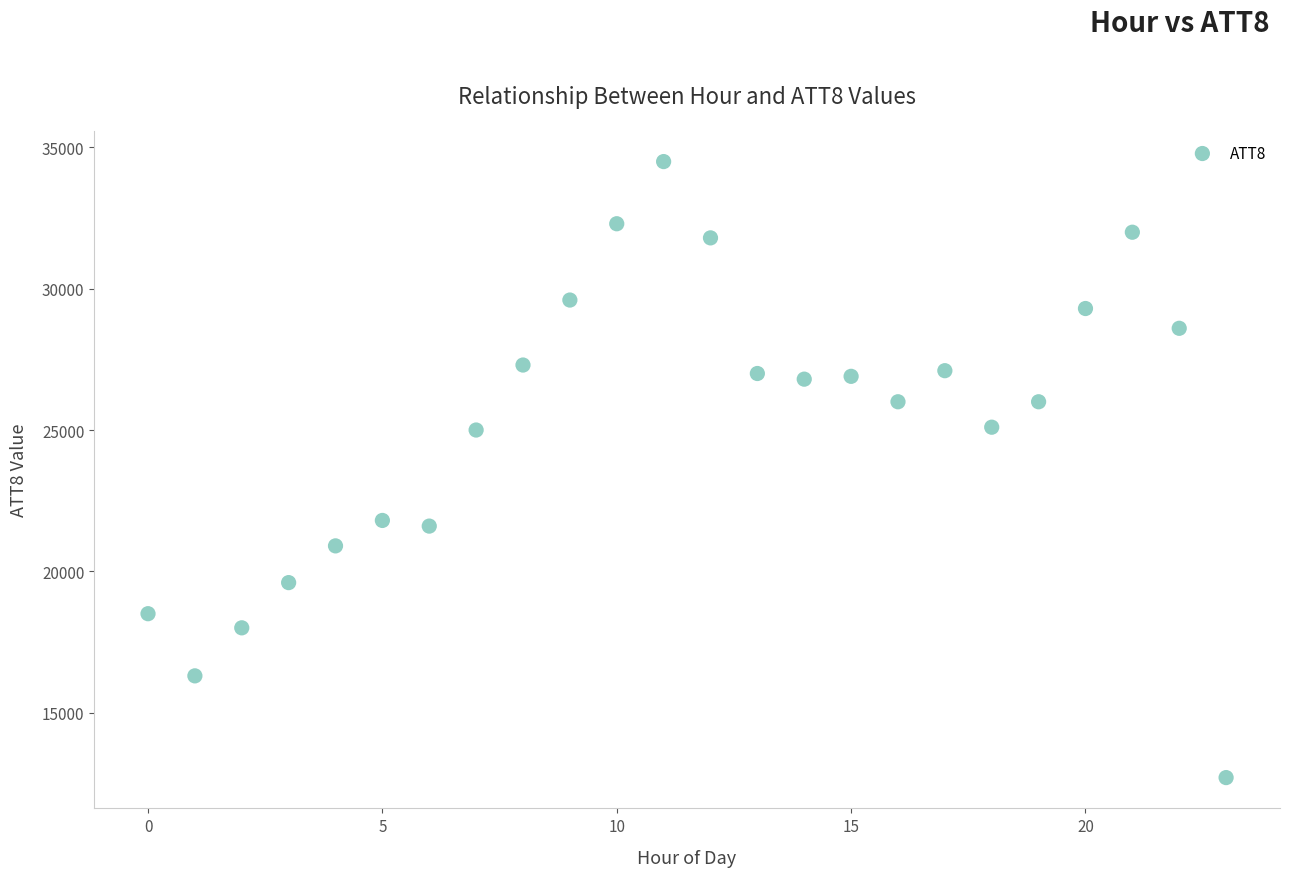

What is the range of Y values (max minus min)?

21800